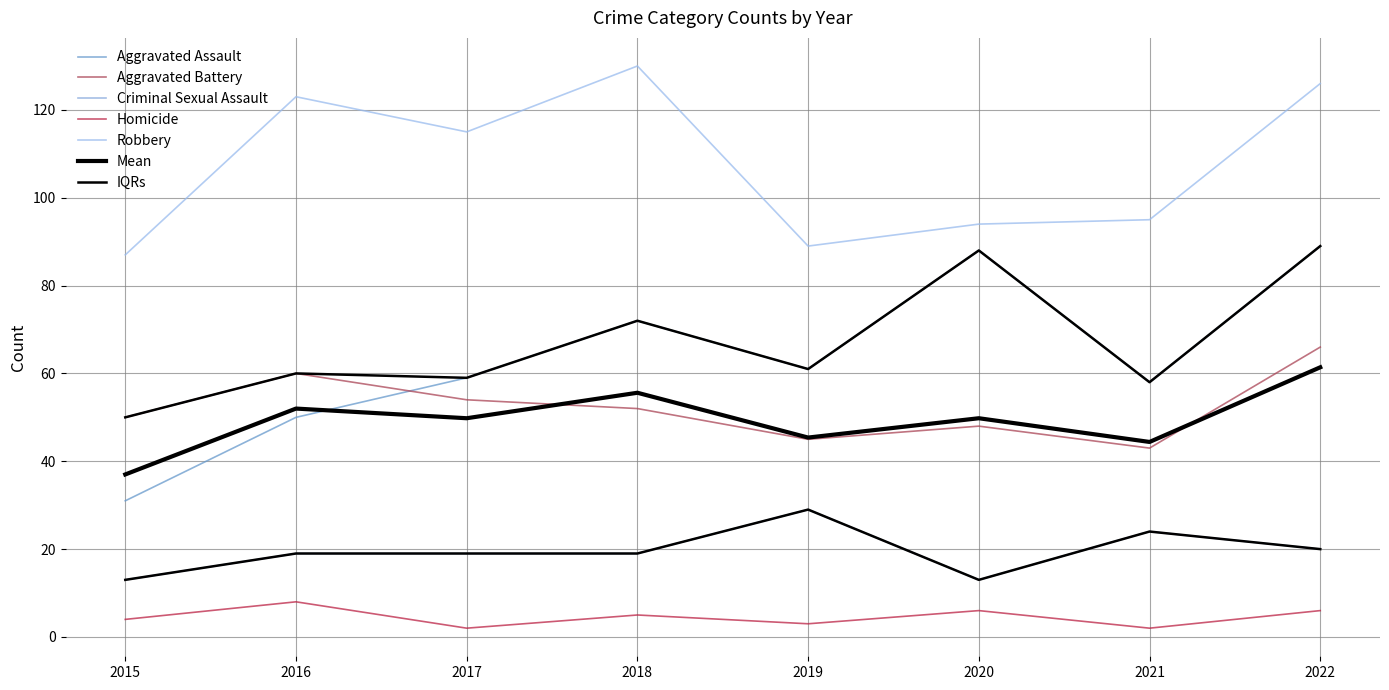

How many data points in Criminal Sexual Assault are above 19?

3